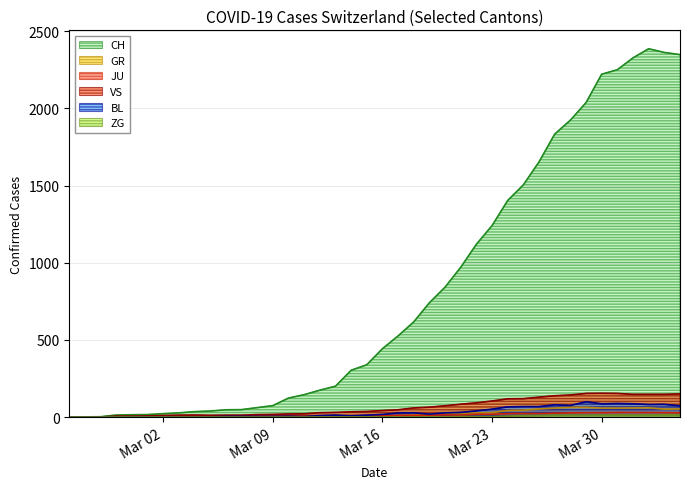

Which series has the largest total across all categories?

CH